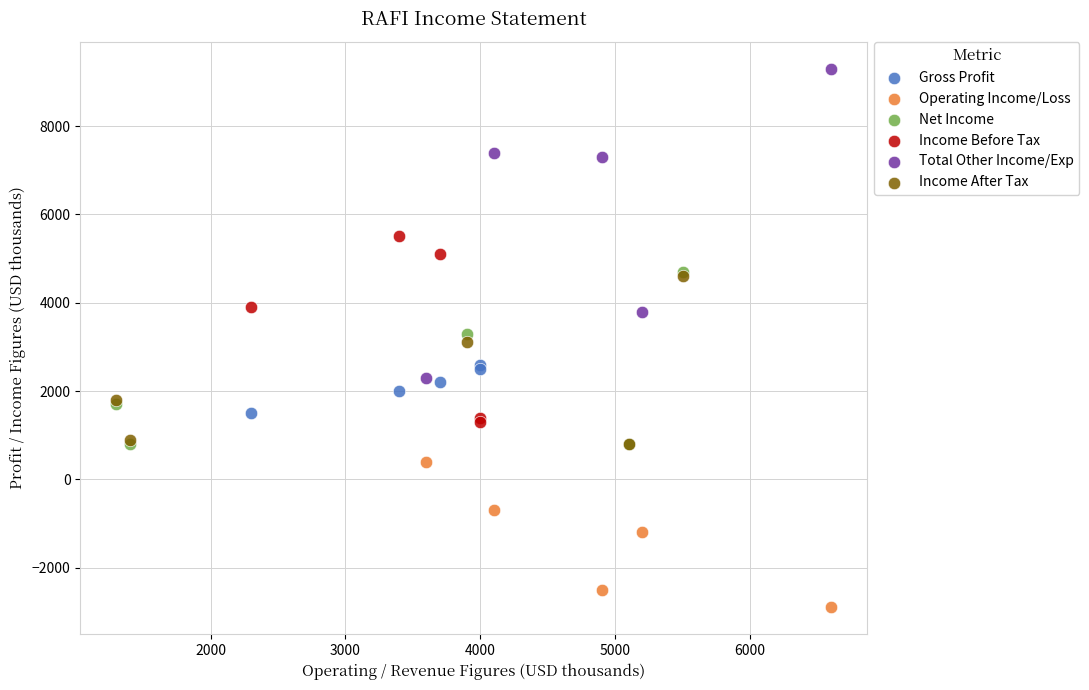

Which series has the widest spread of Y values?

Total Other Income/Exp